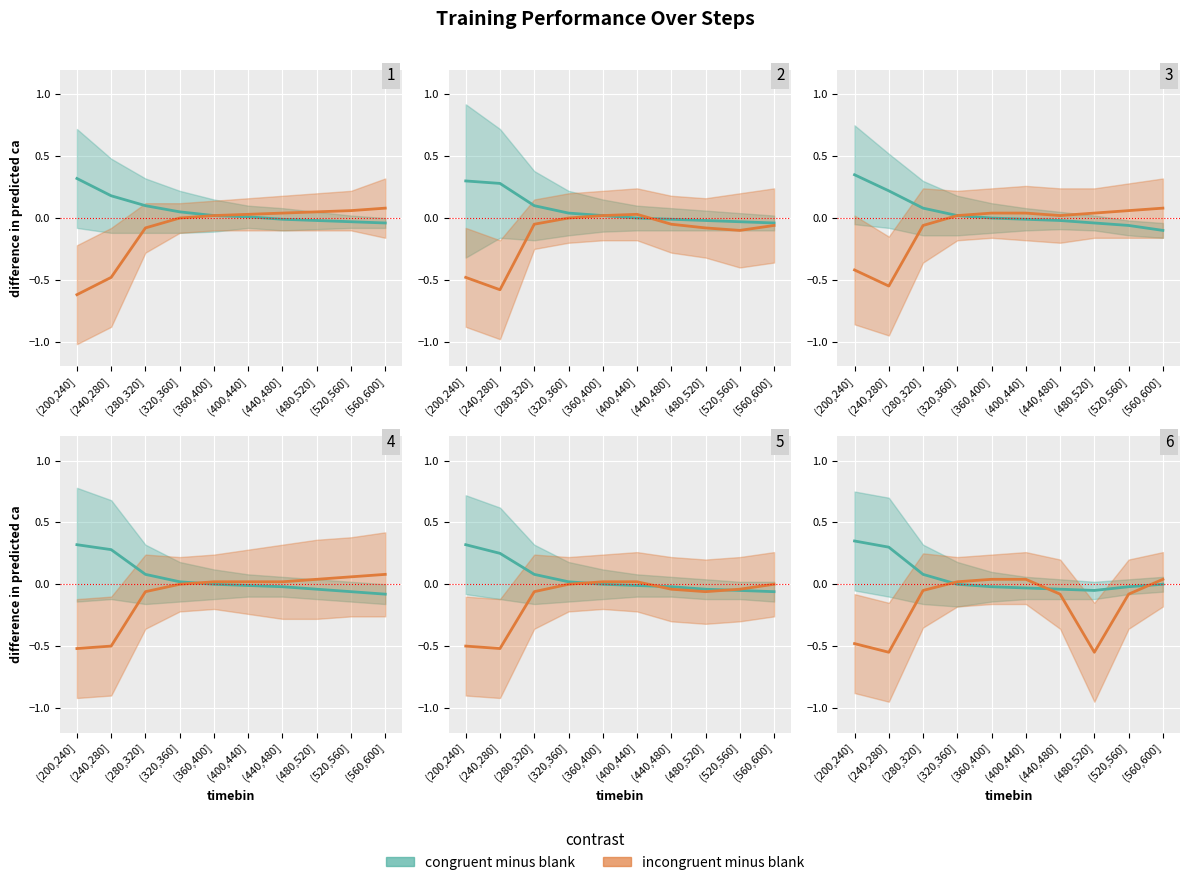

How many interior local valleys does the congruent minus blank series have?

1